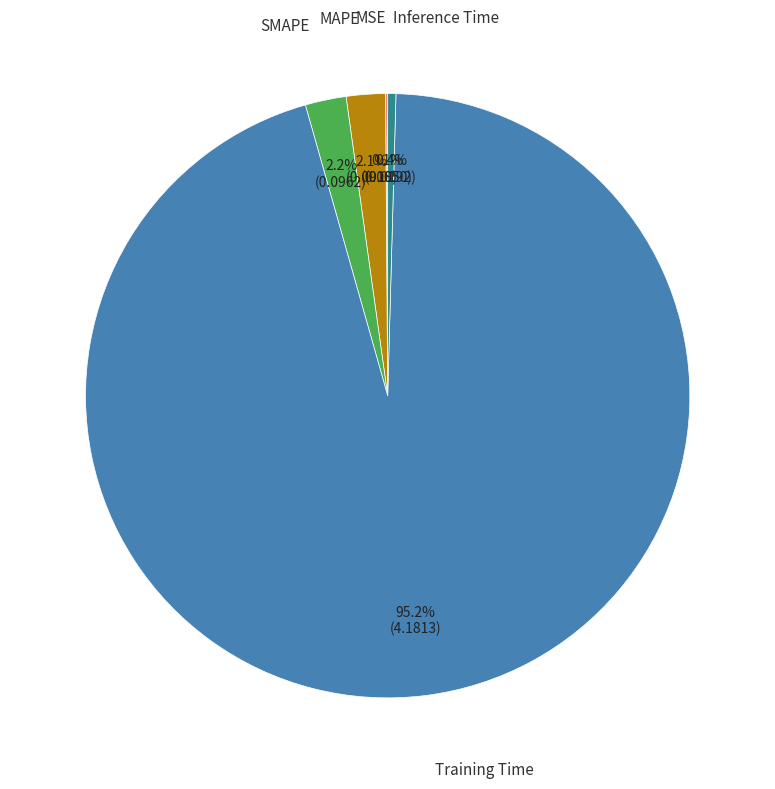

What is the largest slice in the pie chart?

Training Time